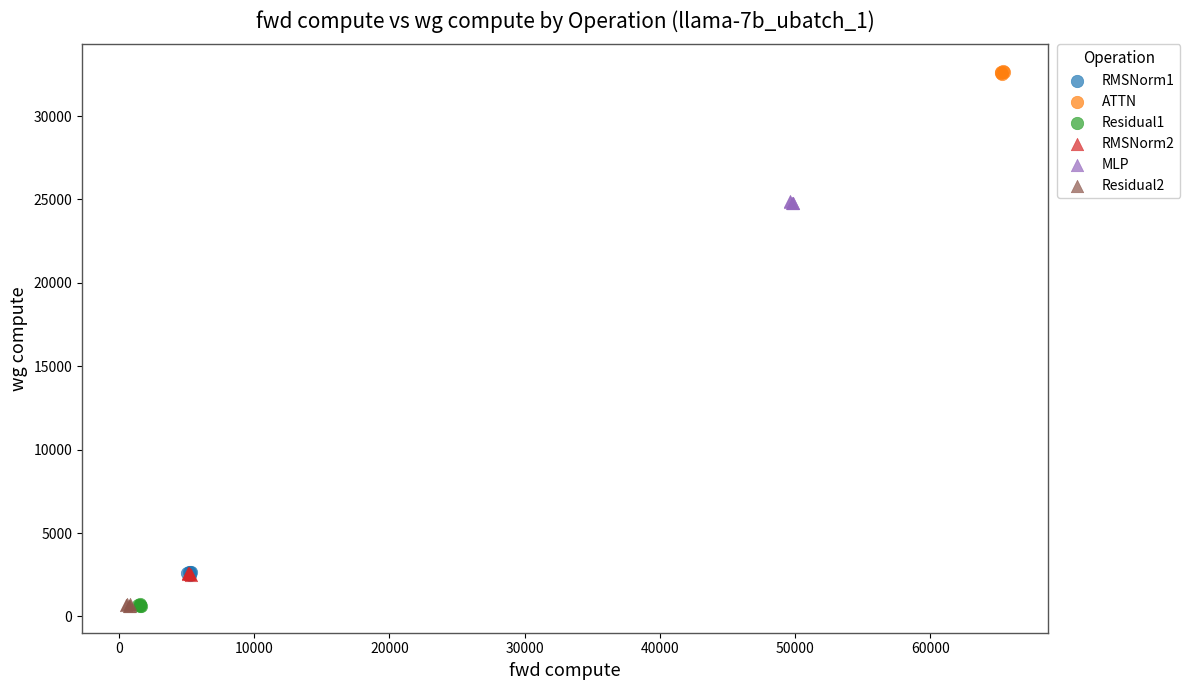

Which series reaches the maximum Y coordinate?

ATTN